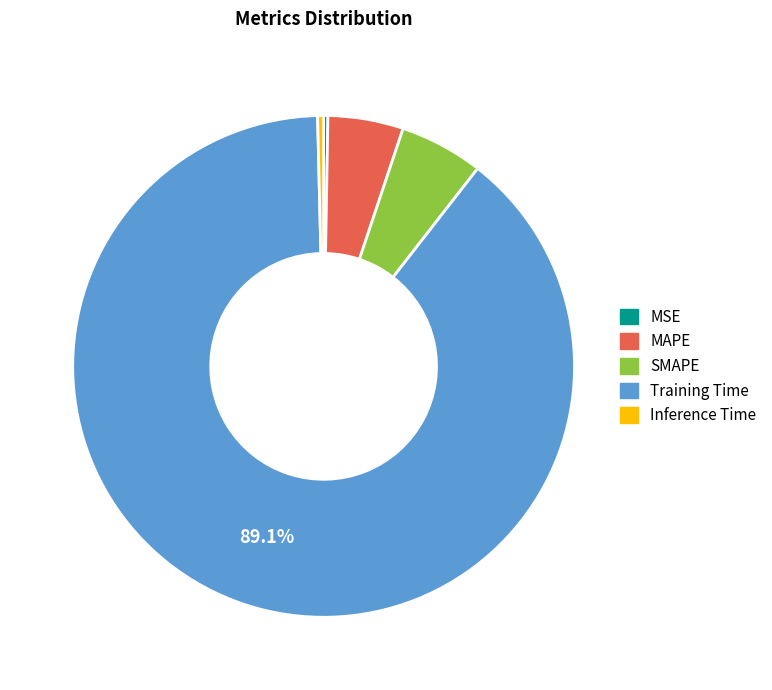

To the nearest percent, what is the difference between the SMAPE and Inference Time slice percentages?

5%